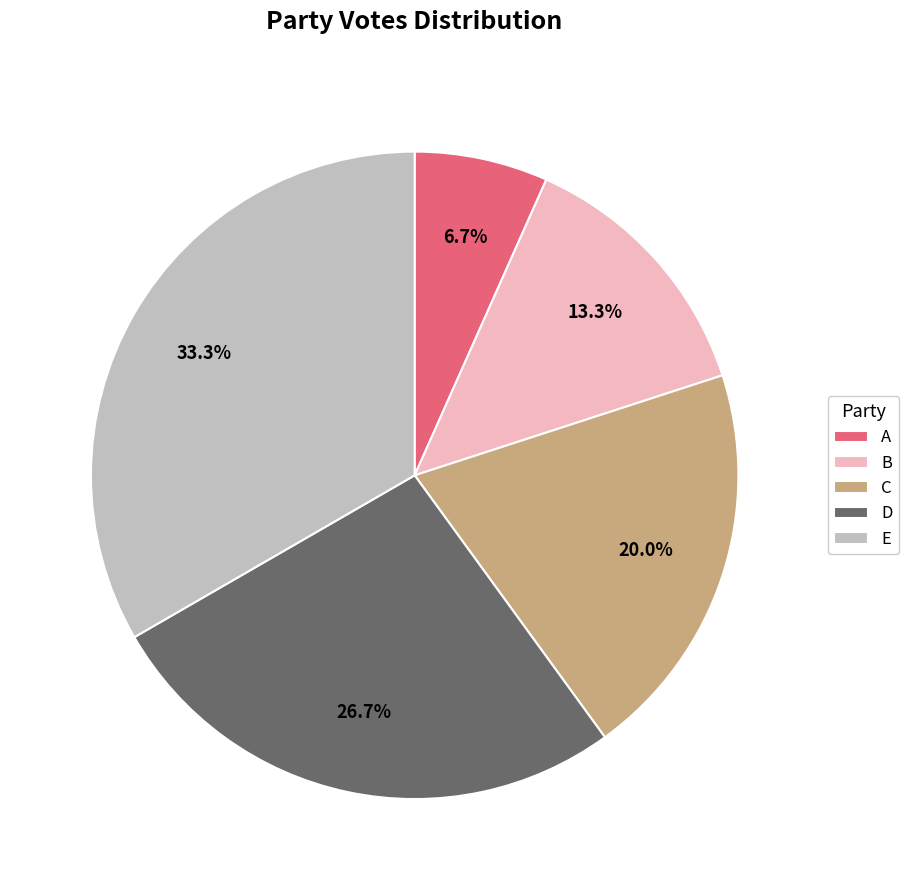

To the nearest percent, what is the difference between the largest and smallest slice percentages?

27%